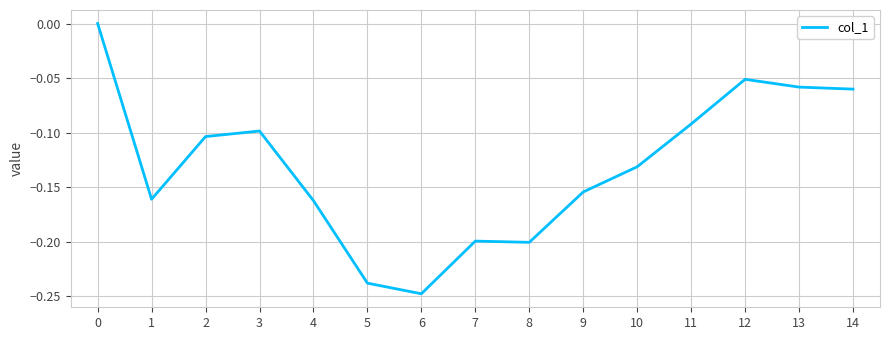

Which category has the lowest value across all series?

6